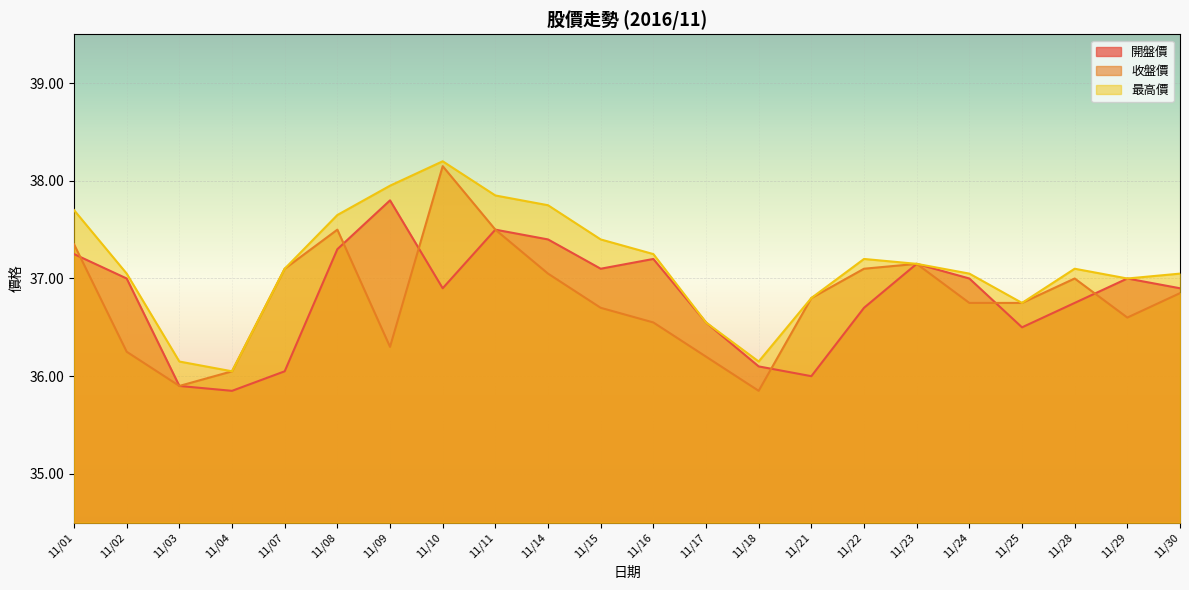

In 開盤價, how many points are lower than both neighbors (excluding endpoints)?

5